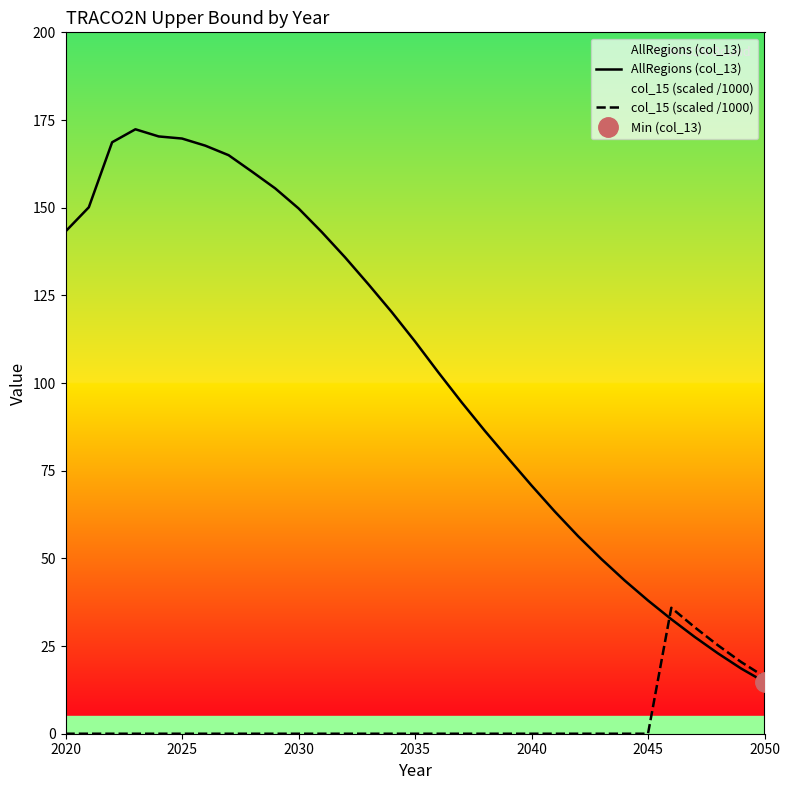

How many lines are shown in the chart?

2